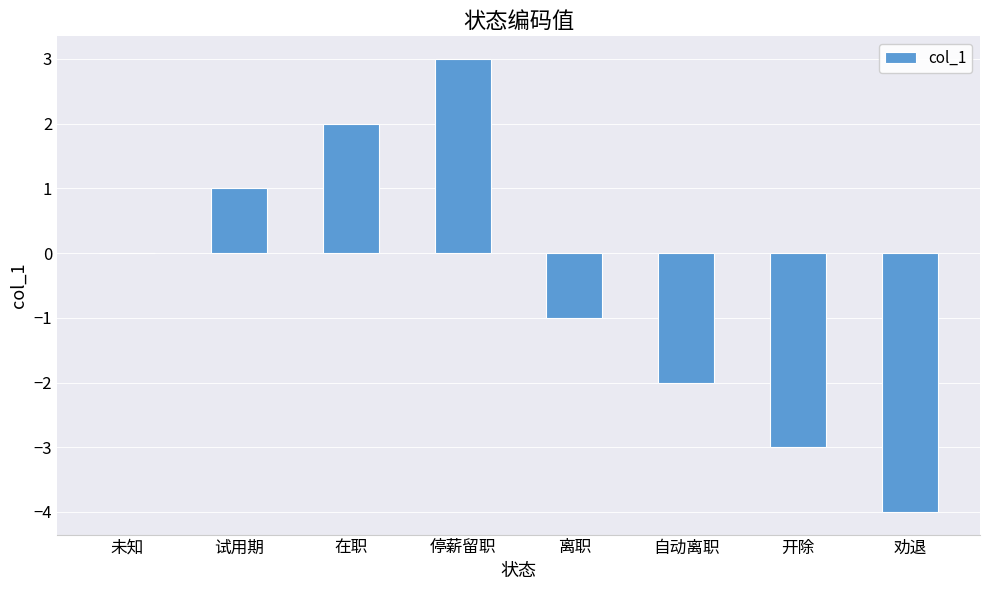

Are the bars horizontal?

No